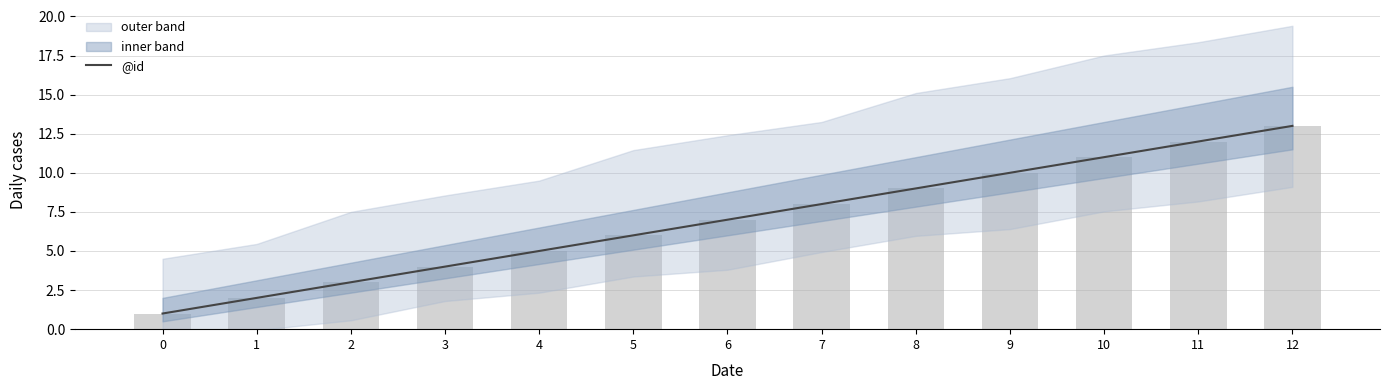

Rank the categories by value from lowest to highest.

0, 1, 2, 3, 4, 5, 6, 7, 8, 9, 10, 11, 12